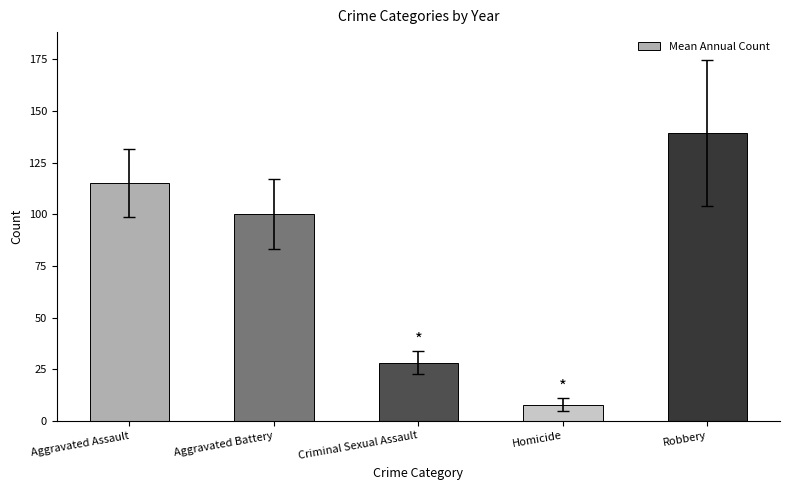

Which label corresponds to the smallest value in the chart?

Homicide